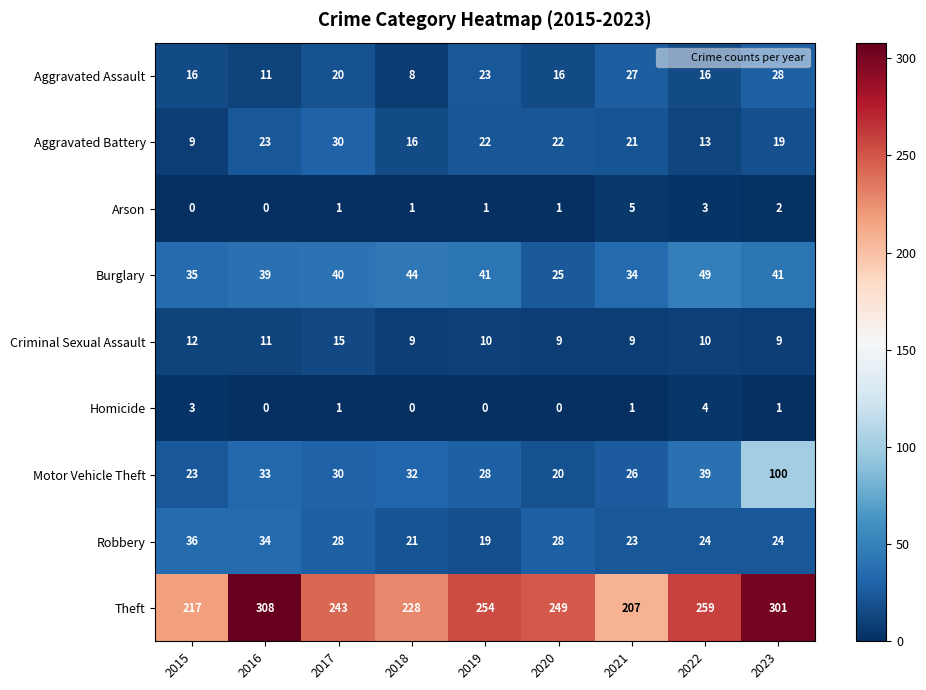

Is the value of Burglary at 2023 greater than the value of Robbery at 2019?

Yes